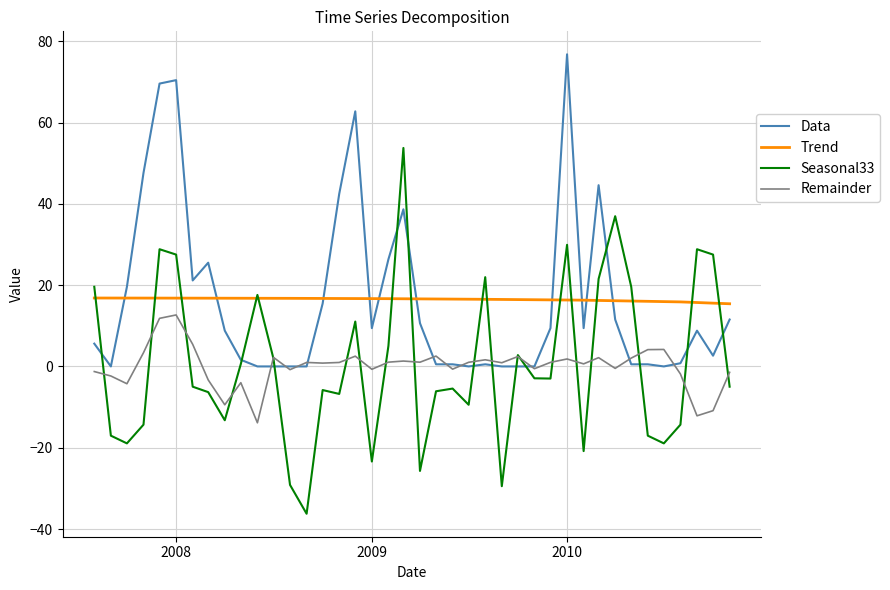

Which series has the largest range (max minus min)?

Seasonal33